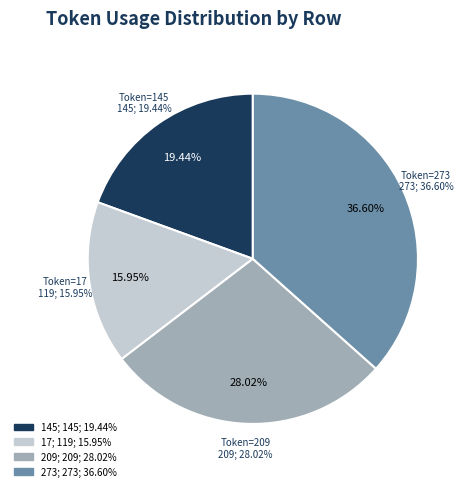

Is Row 6 the majority of the pie?

No